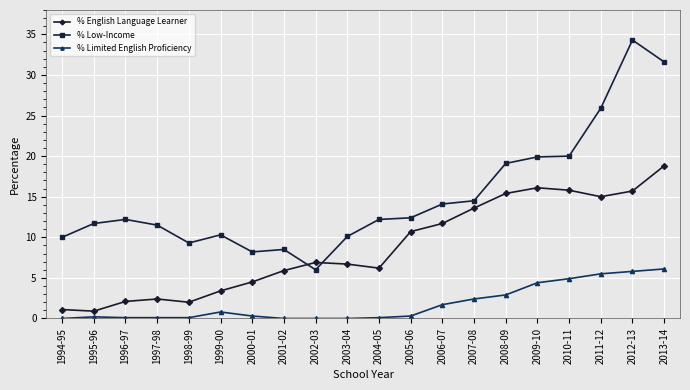

Count the number of categories in the chart.

20